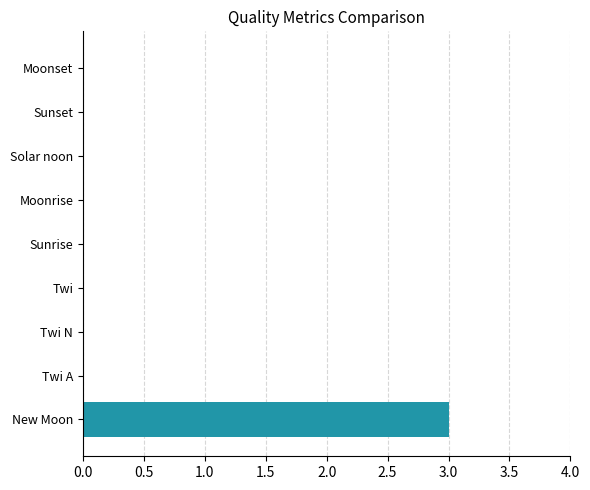

What is the maximum value shown in the chart?

3